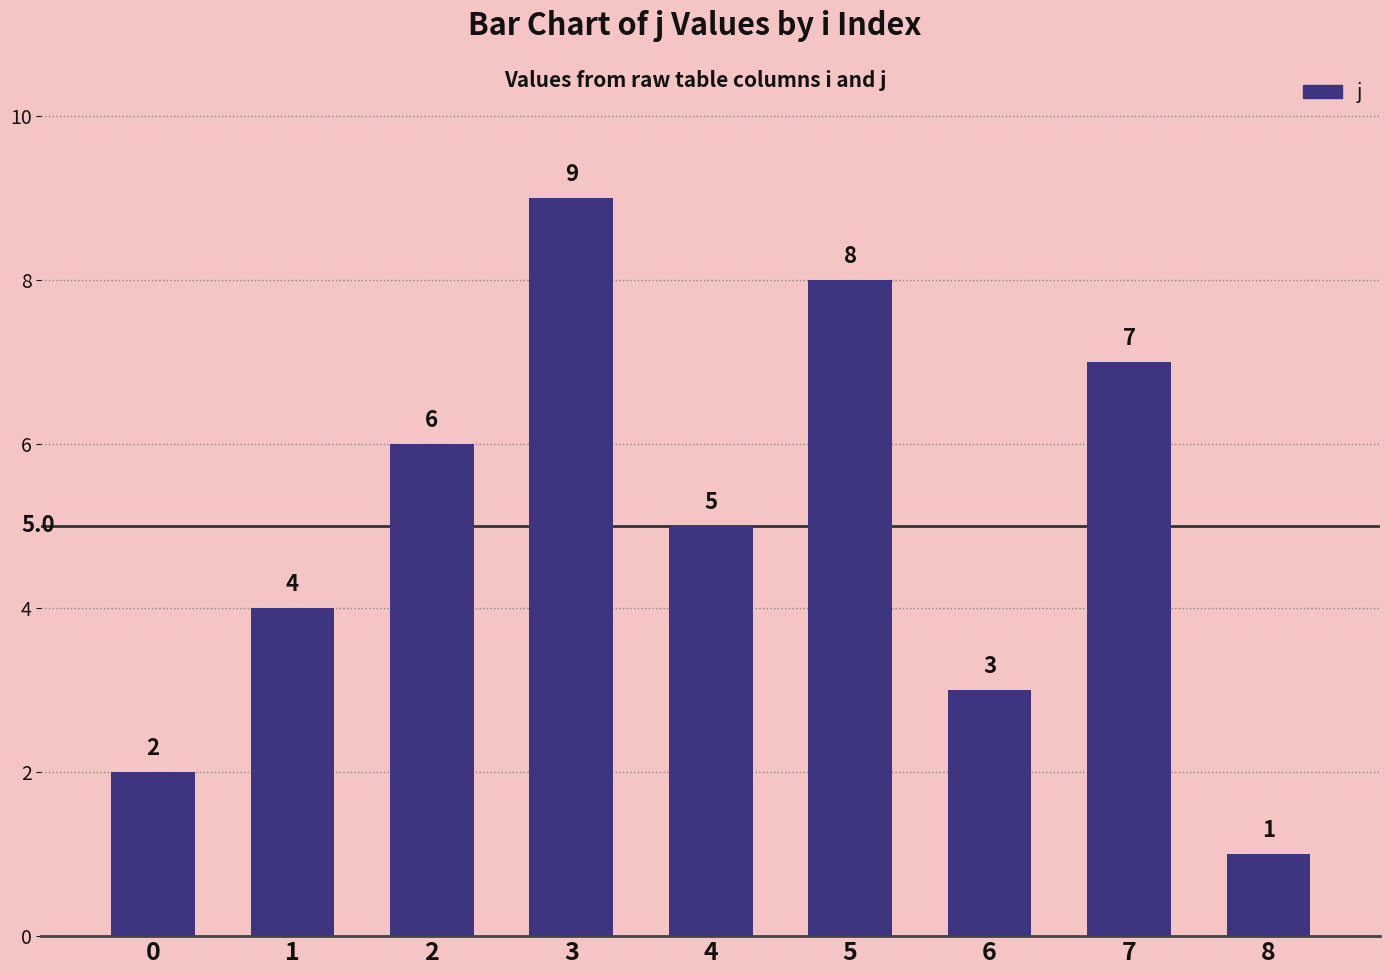

Reading left to right, list all the values displayed in this chart.

2	4	6	9	5	8	3	7	1